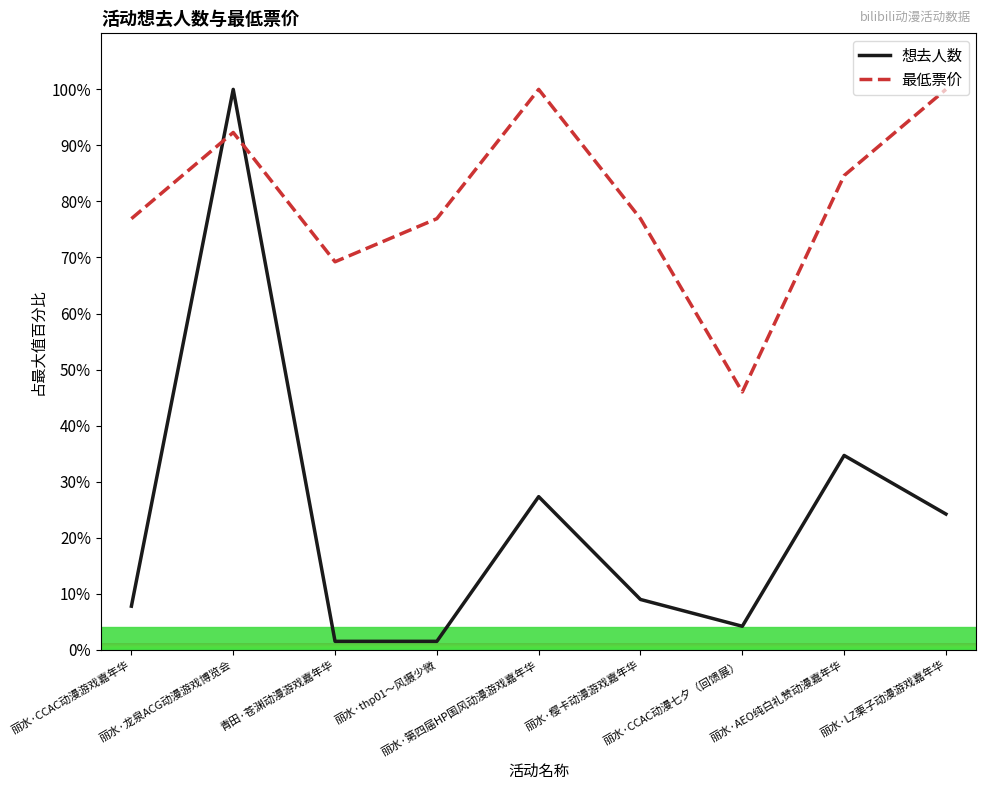

What is the total value across all series at 丽水·CCAC动漫七夕（回馈展）?

50.2